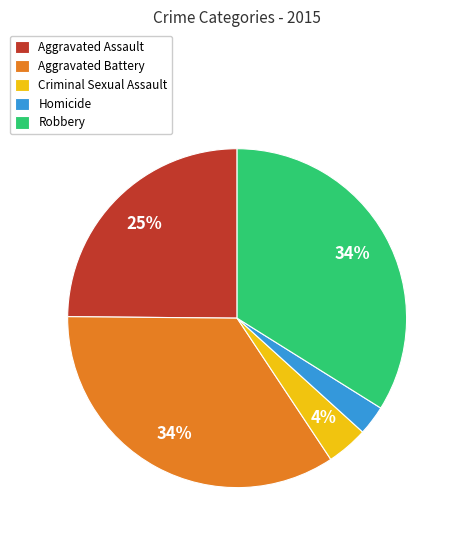

To the nearest percent, what is the difference between the Aggravated Assault and Homicide slice percentages?

22%